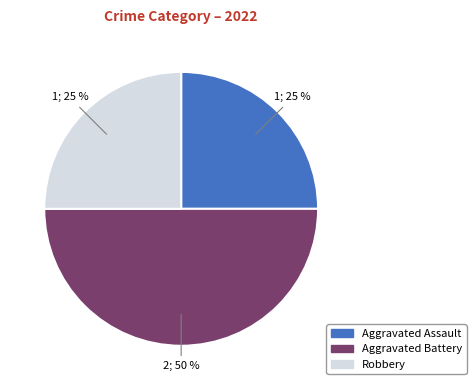

Approximately how many times larger is the value at Aggravated Assault compared to Robbery?

1.0